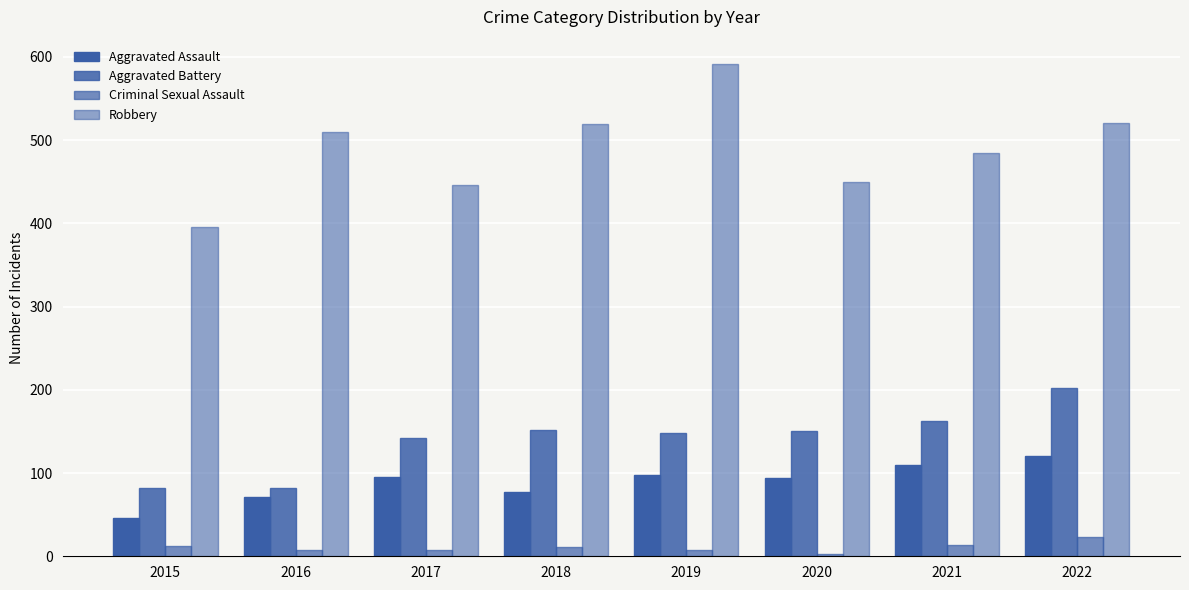

How many bars are there in total?

32